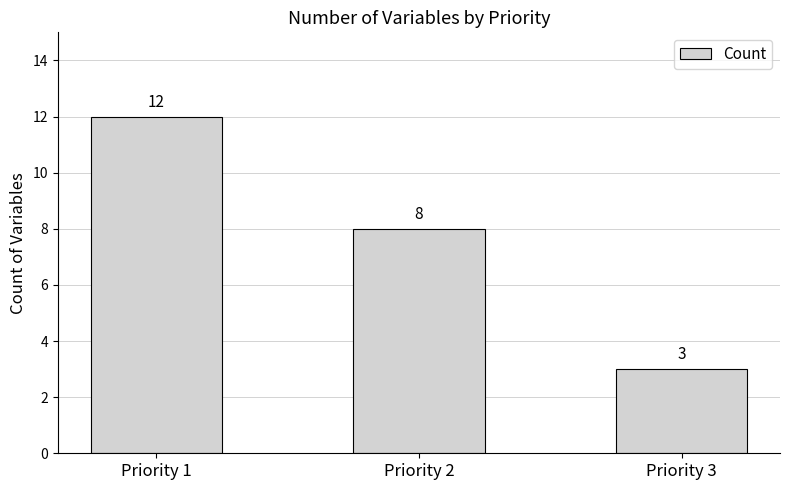

Reading left to right, transcribe all the data shown in this chart.

Priority 1=12	Priority 2=8	Priority 3=3